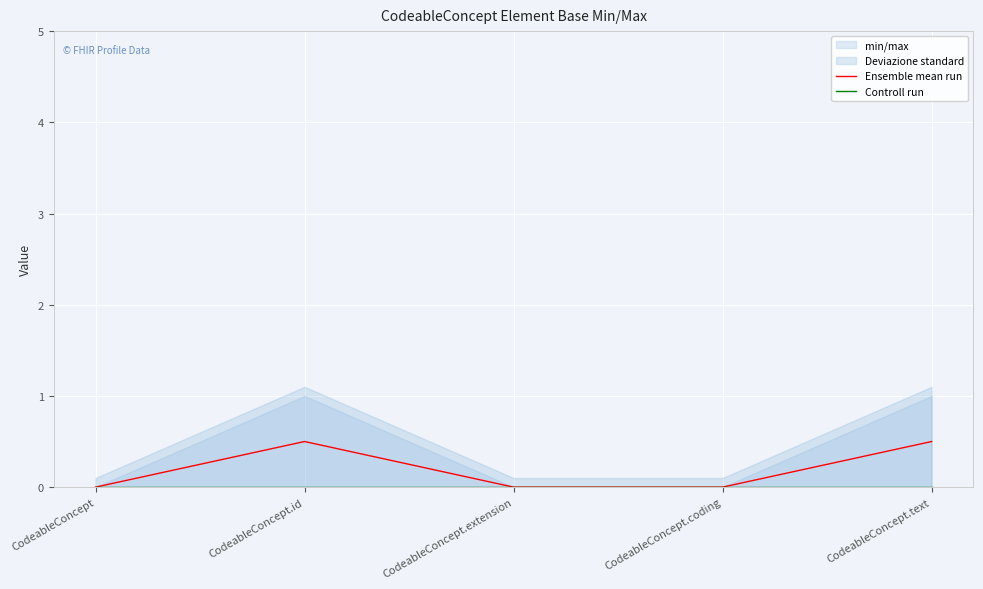

How many data points does each series have?

5